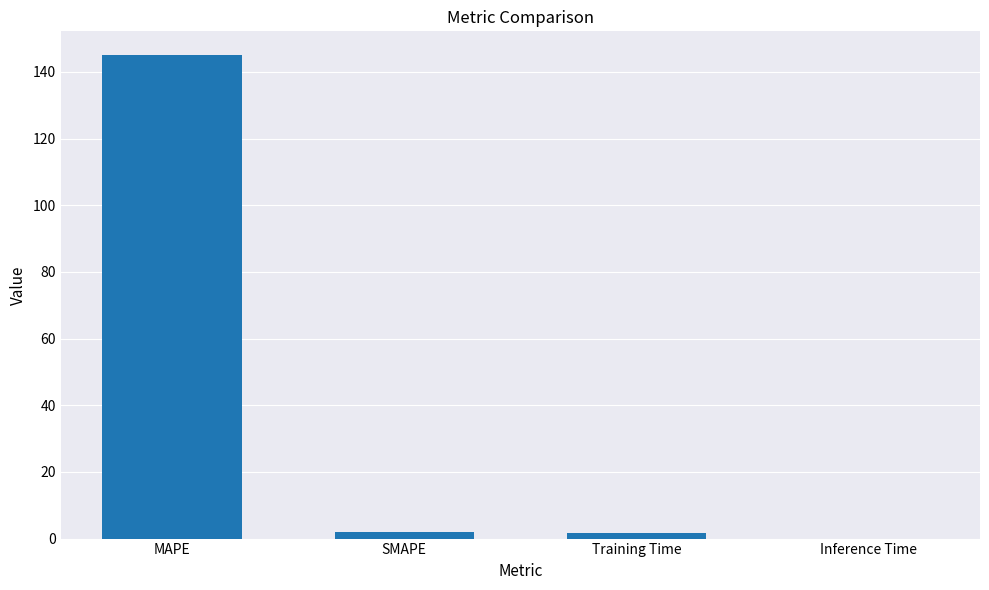

What is the approximate value at MAPE?

144.9